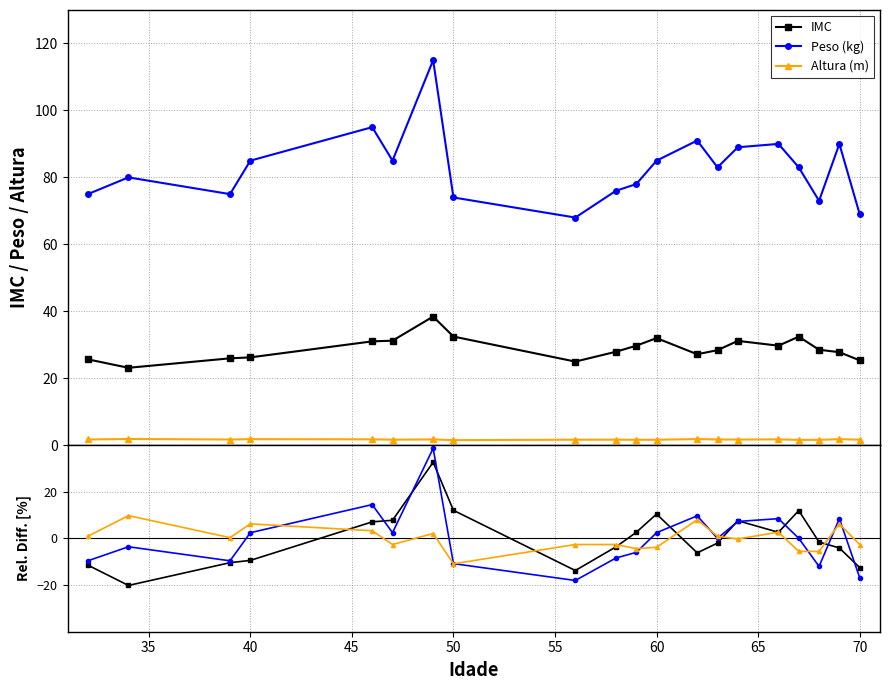

Which series has the largest range (max minus min)?

Peso (kg)